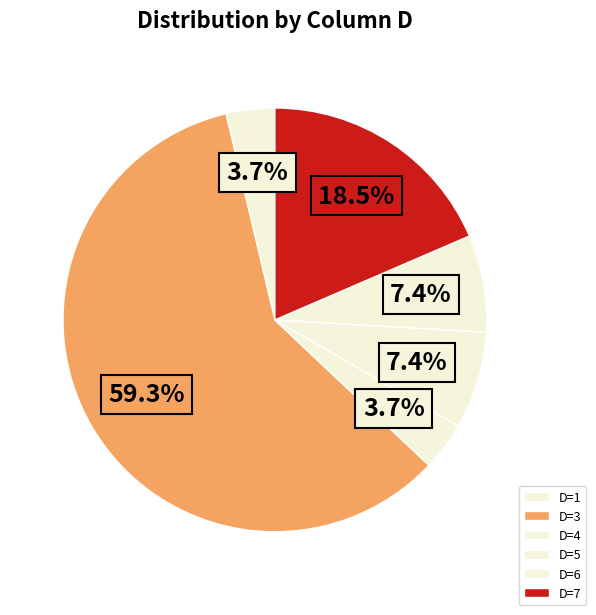

Count the number of slices in the pie.

6